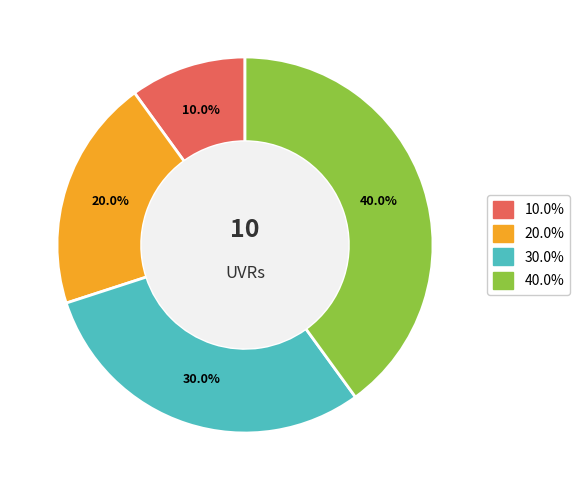

Does any single category account for the majority?

No